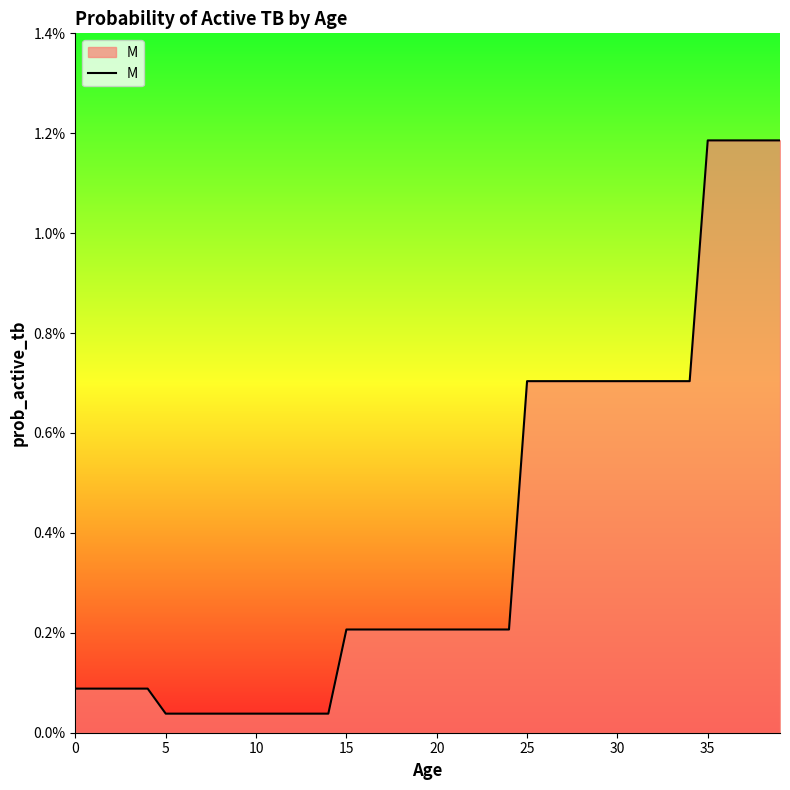

Does the chart have visible grid lines?

No